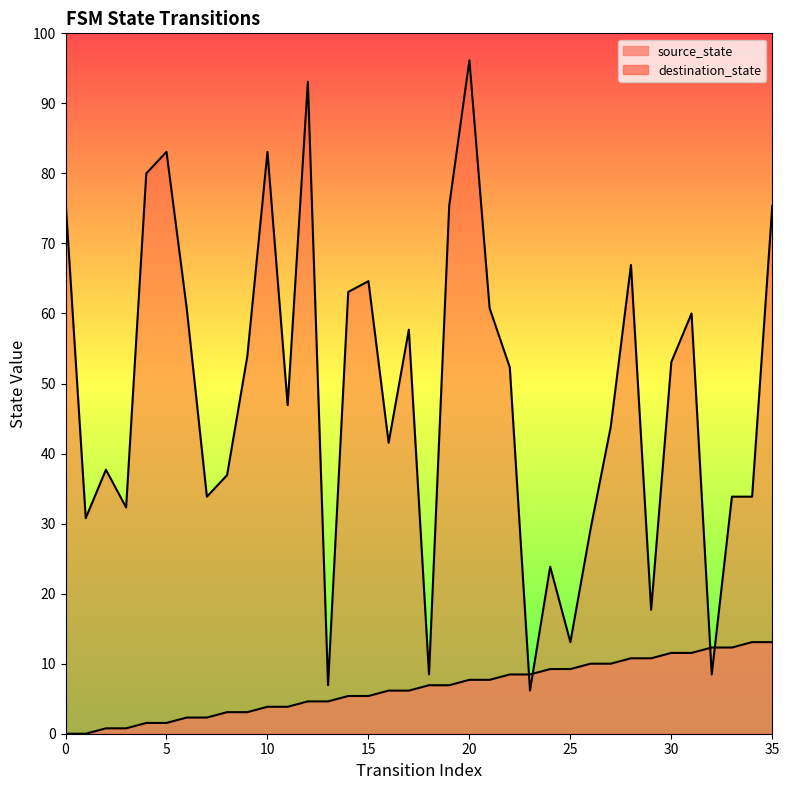

Which series reaches the minimum Y coordinate?

source_state